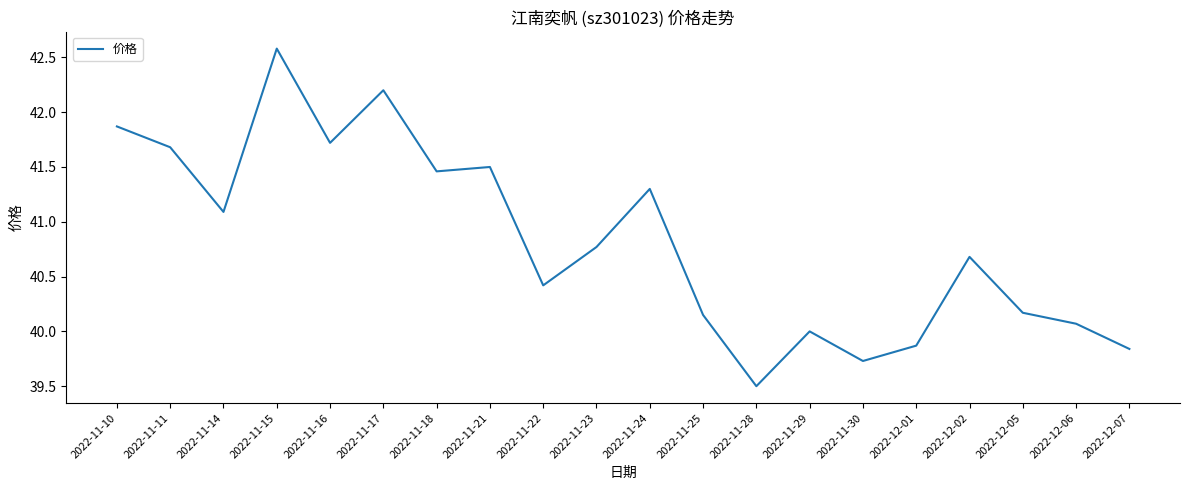

What is the ratio of the value at 2022-11-15 to the value at 2022-11-30?

1.1